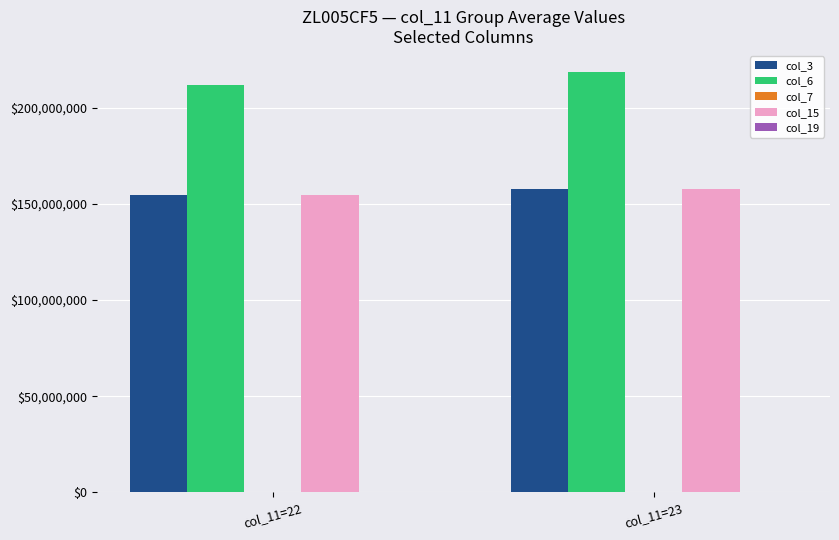

The value of col_3 at col_11=23 is 157509850.3. True or false?

True